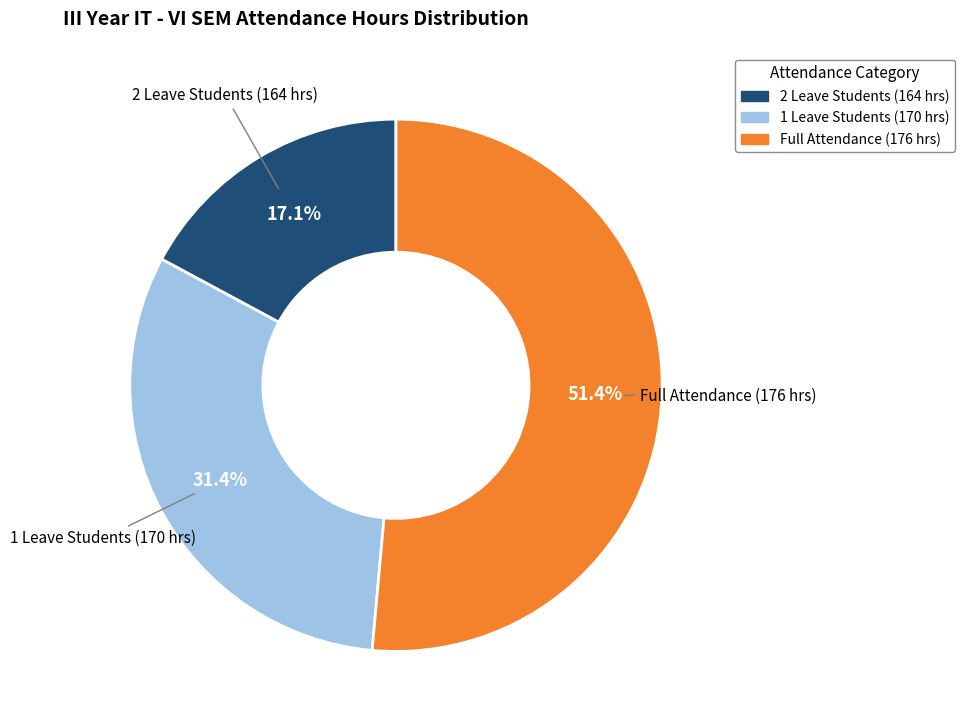

Is there any slice that represents more than half of the pie?

Yes